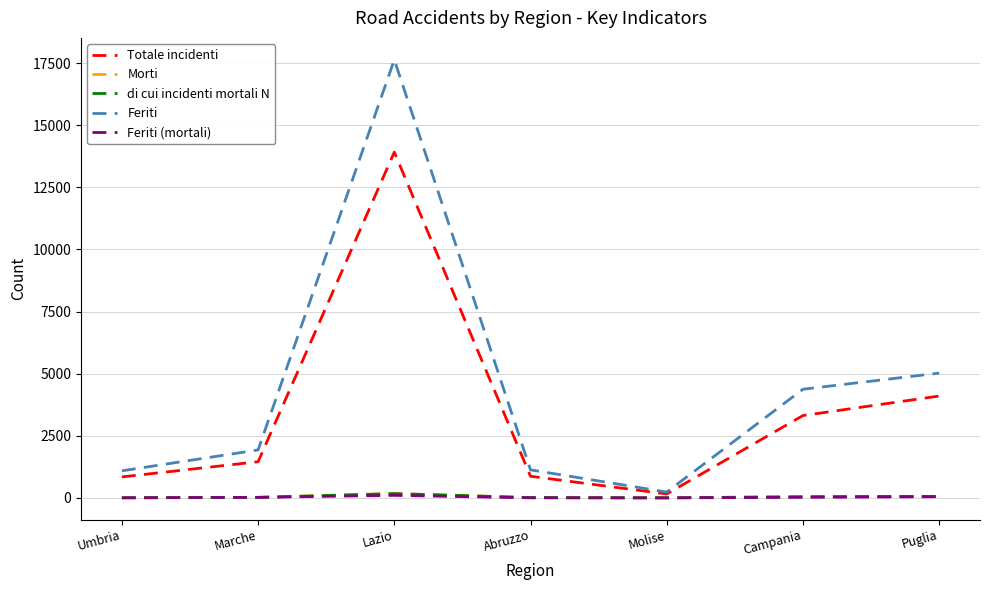

Between which two adjacent categories do di cui incidenti mortali N and Feriti (mortali) first intersect?

Umbria and Marche